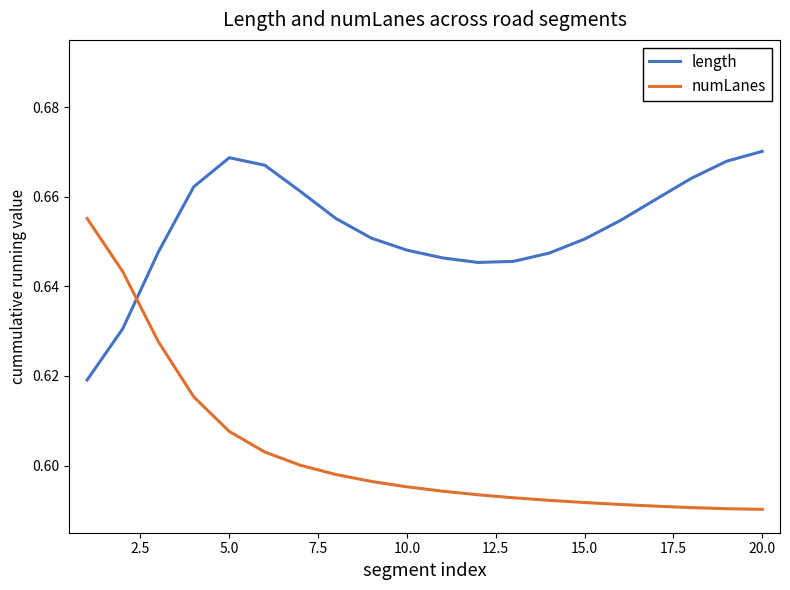

Which series has the largest total across all categories?

length